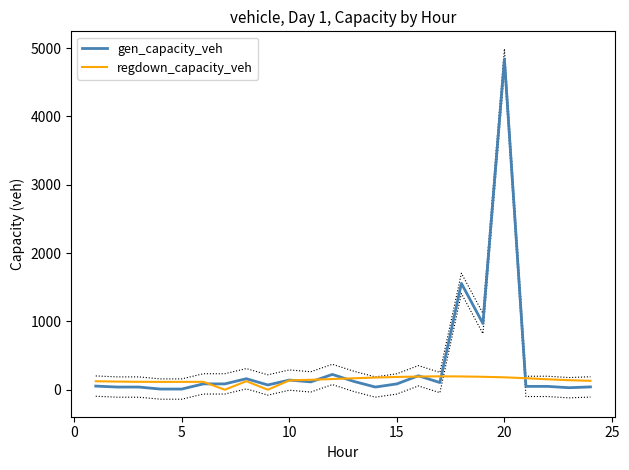

What is the value of the regdown_capacity_veh point at the 5th from the left?

114.8